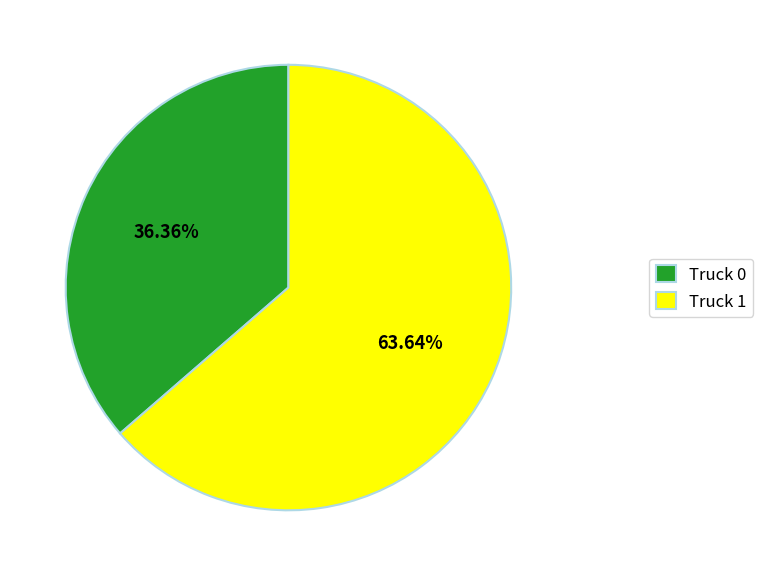

Which slice is the largest?

Truck 1